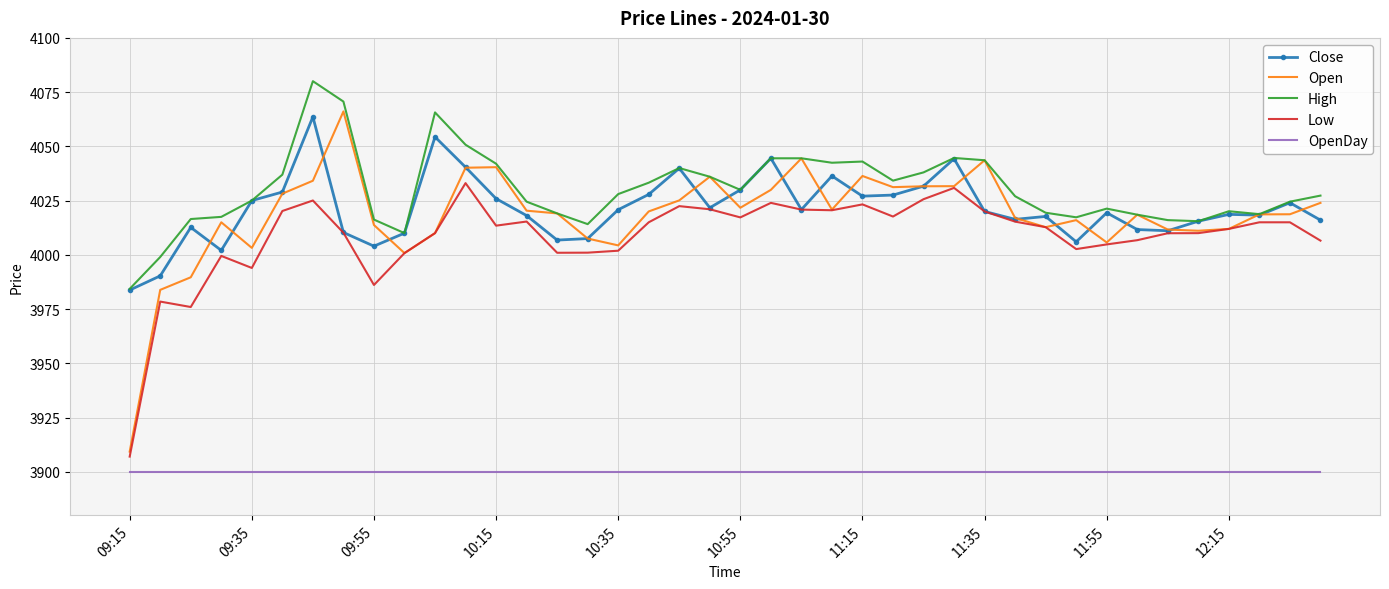

True or false: Low has more than 0 interior local peaks.

True